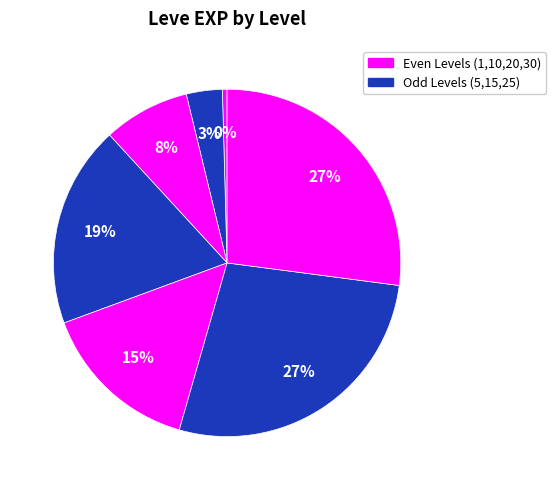

Is there a majority slice in this chart?

No